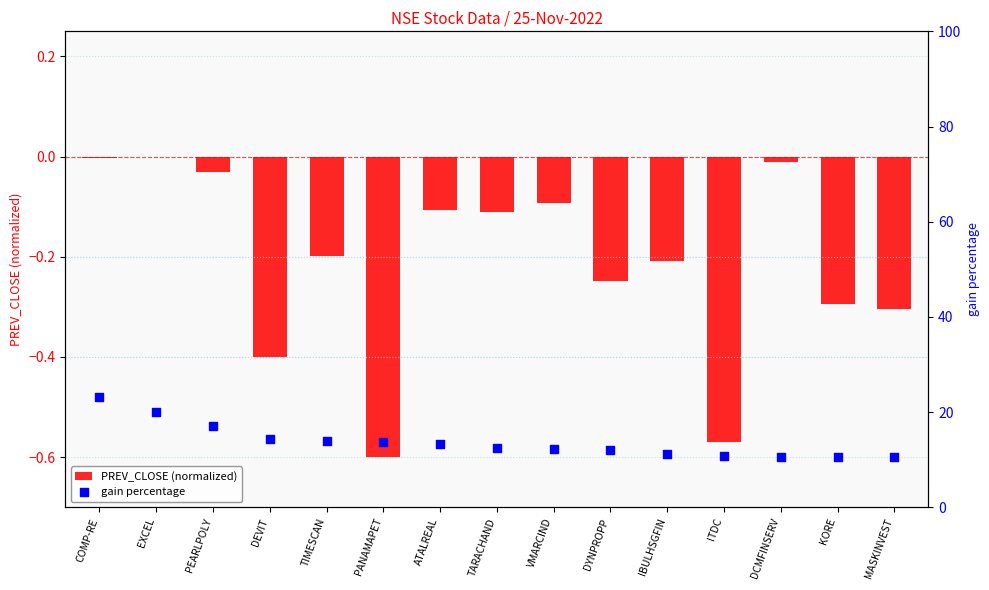

At how many categories does at least one series exceed 14?

4